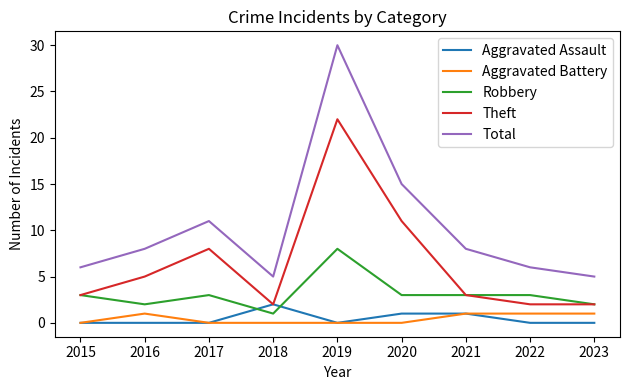

True or false: Robbery has a value of 3 at 2015.

True